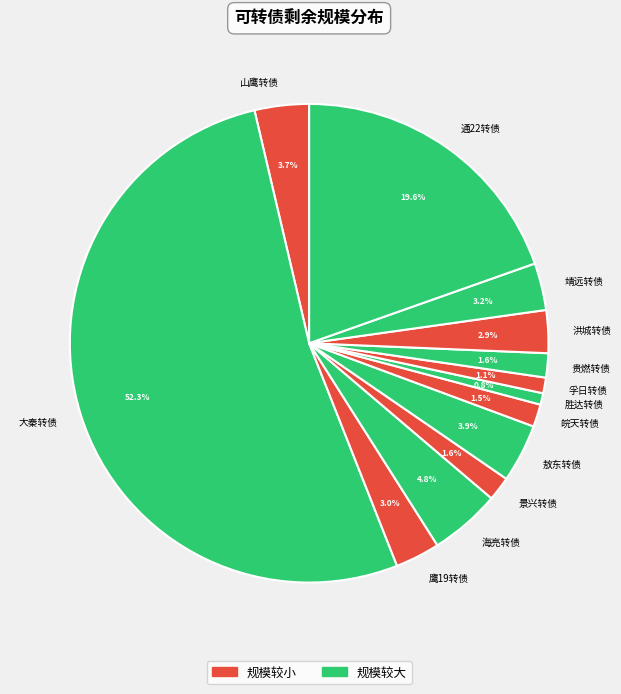

Combined, what portion of the pie is 贵燃转债 and 胜达转债?

2.4%